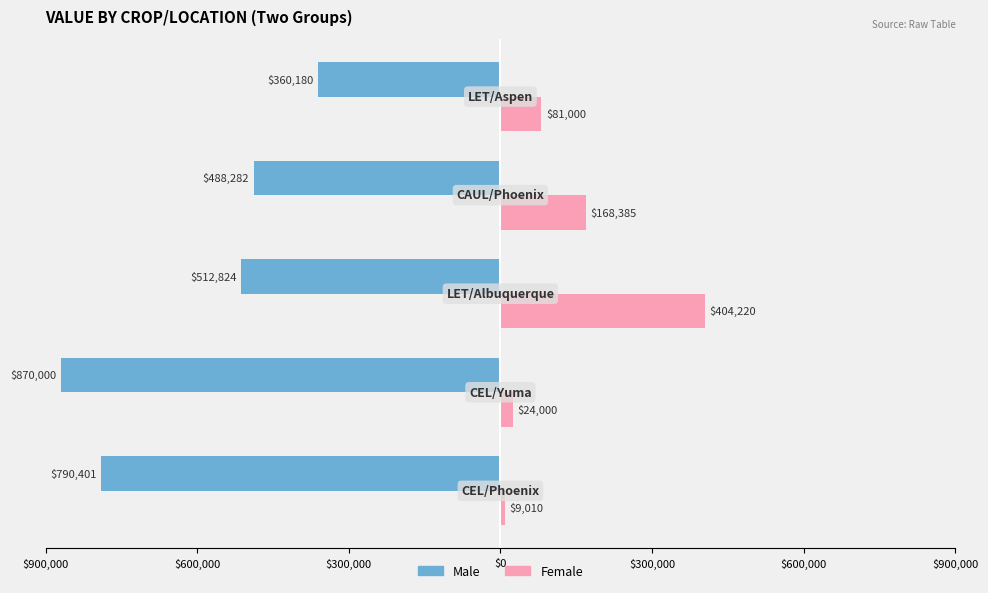

What are all the series names shown in the legend?

Male, Female